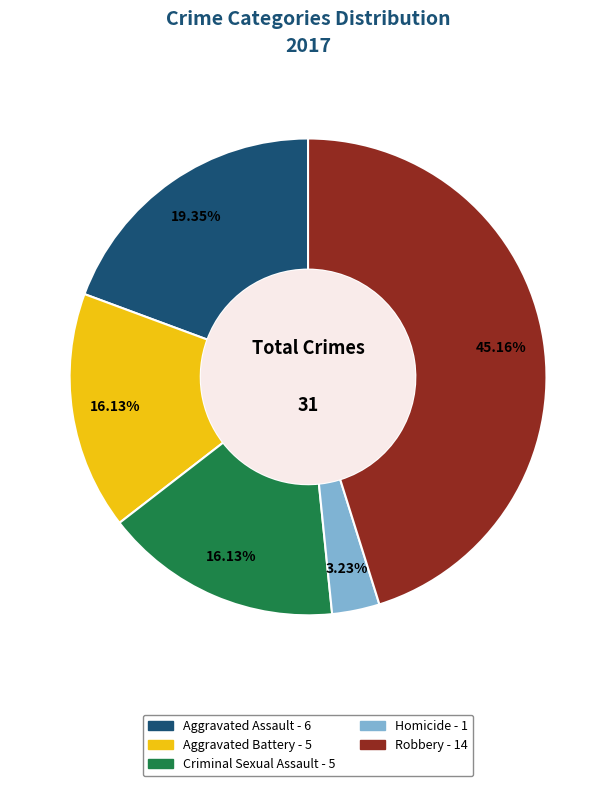

What is the ratio of the value at Aggravated Battery to the value at Homicide?

5.0